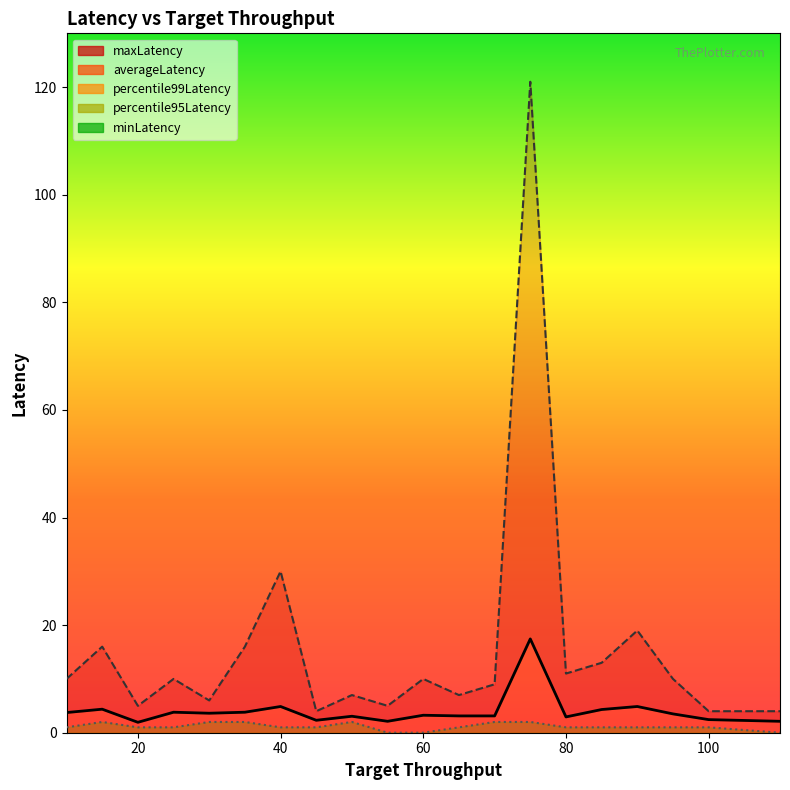

True or false: minLatency and maxLatency intersect in this chart.

False